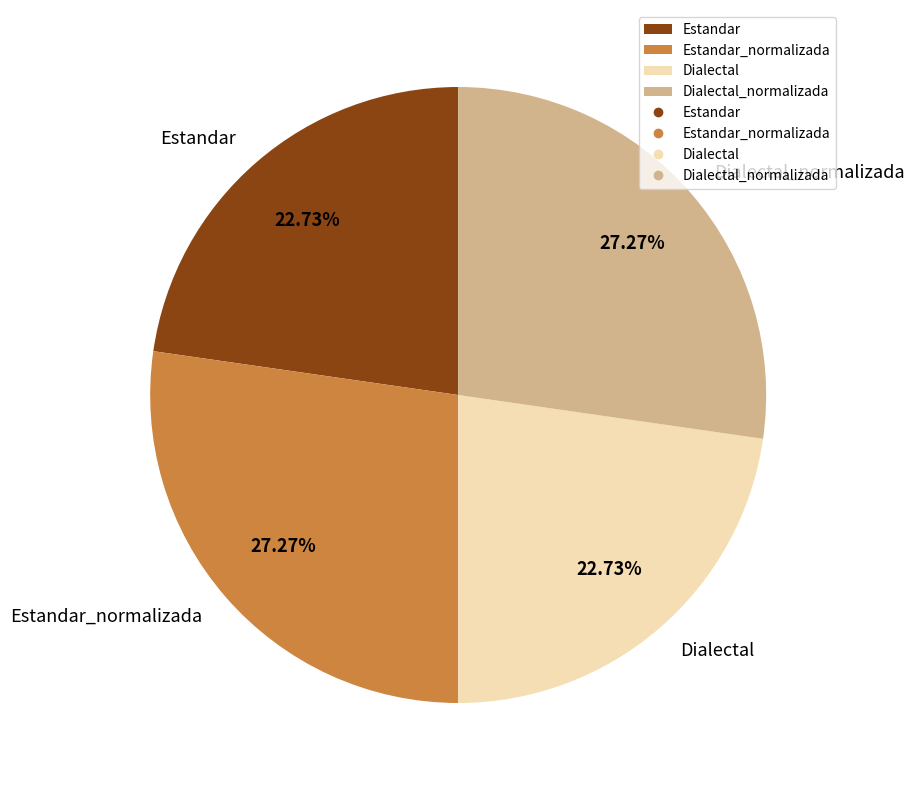

Between Estandar and Estandar_normalizada, which is larger?

Estandar_normalizada